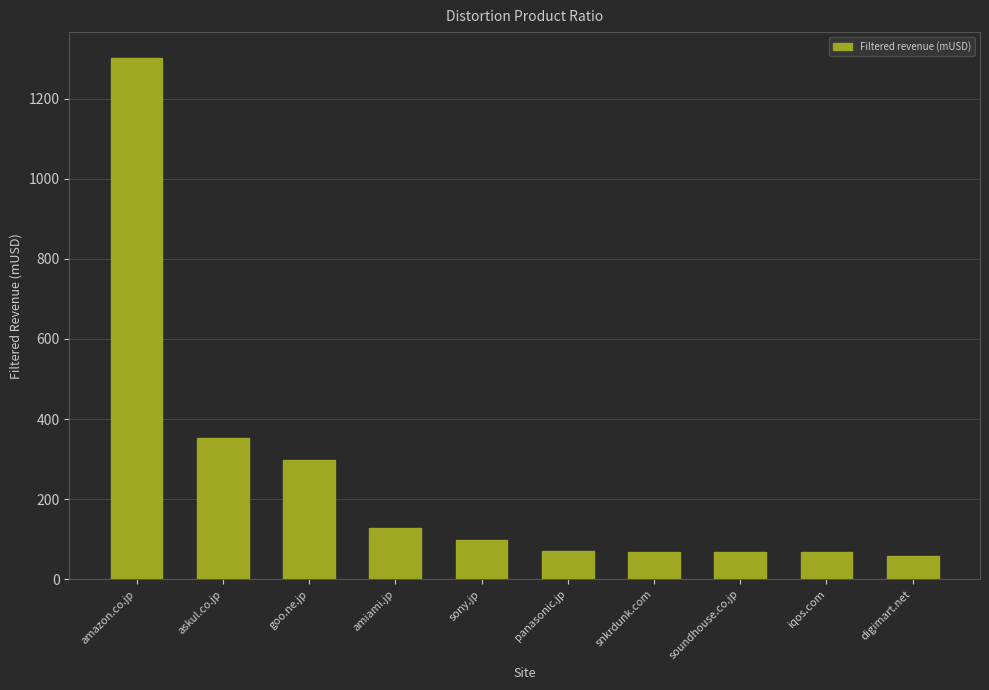

Which label corresponds to the largest value in the chart?

amazon.co.jp